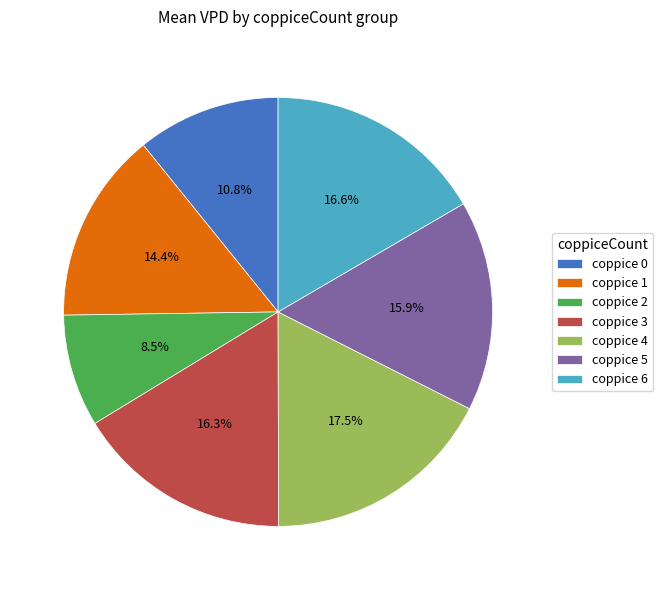

Does any single category account for the majority?

No